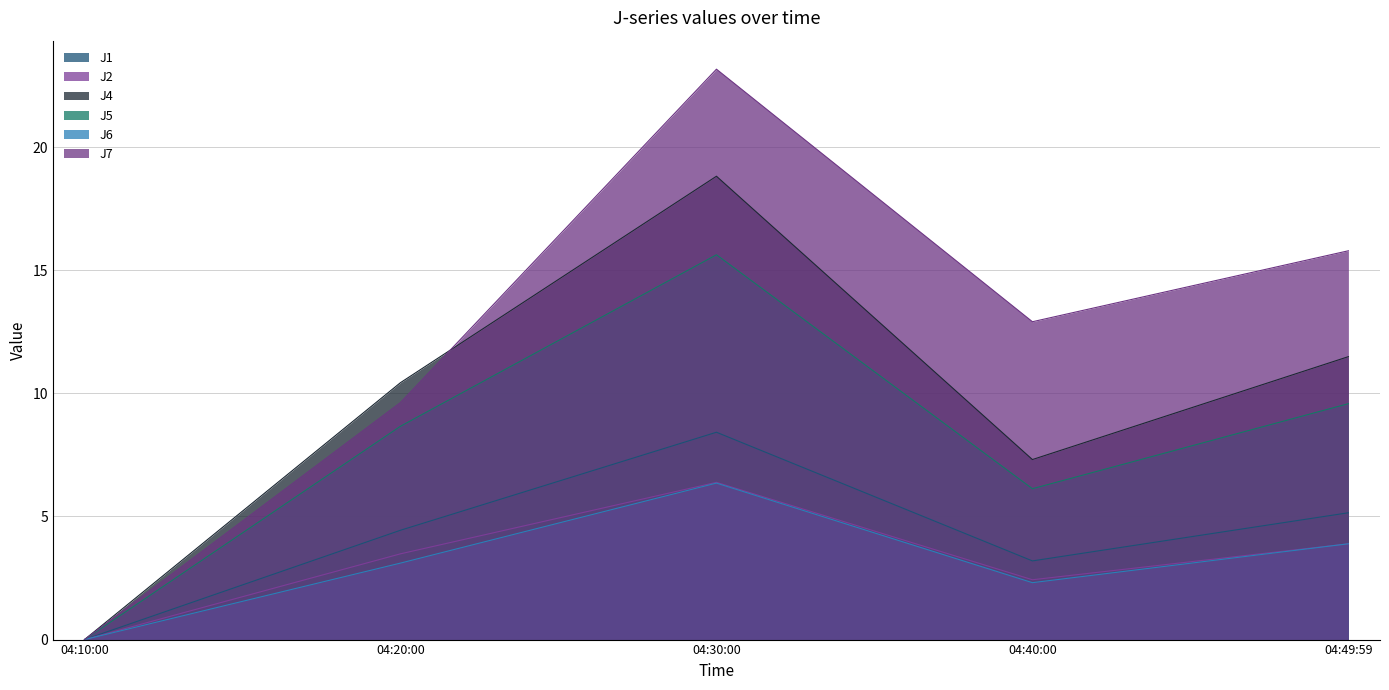

Which series has the largest total across all categories?

J7